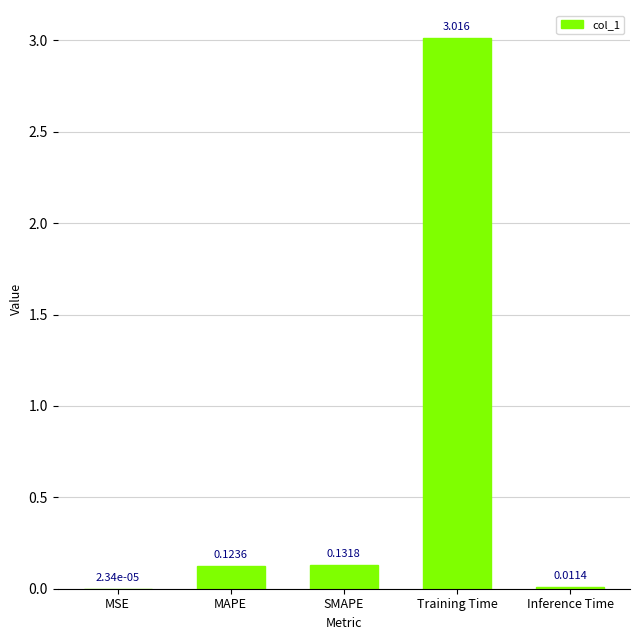

What is the sum of all values?

3.3